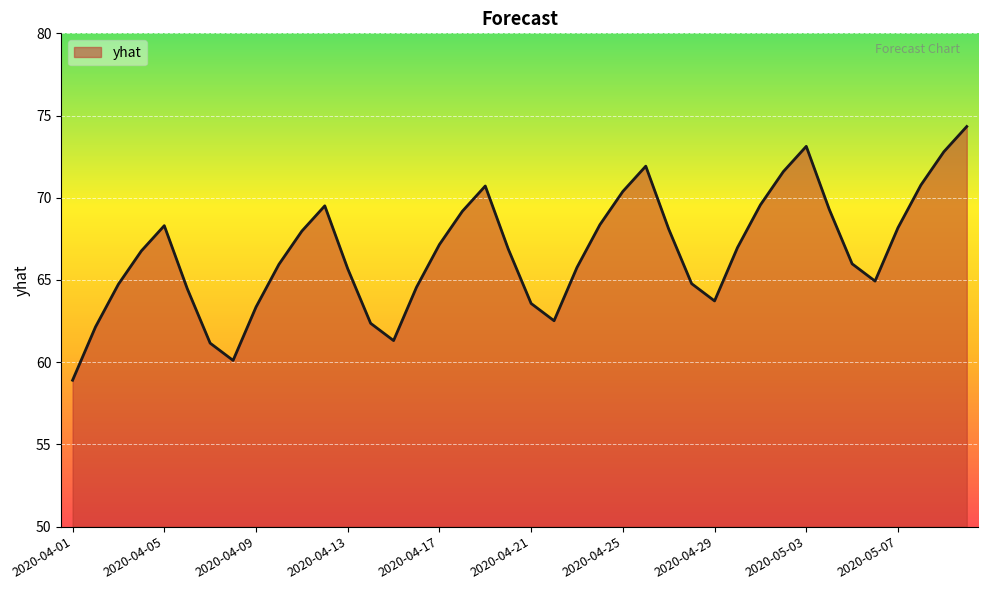

What is the maximum value shown in the chart?

74.3